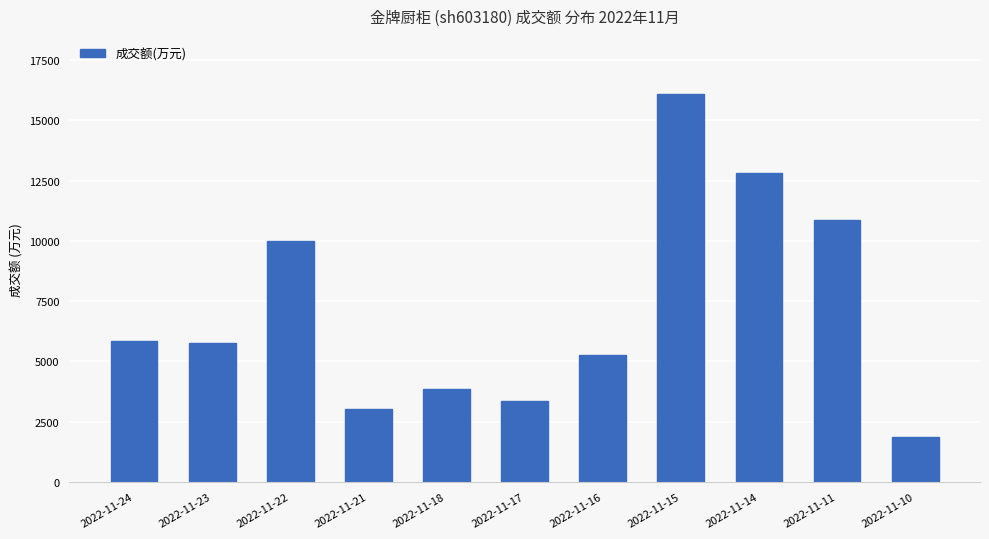

What is the ratio of the value at 2022-11-17 to the value at 2022-11-14?

0.3